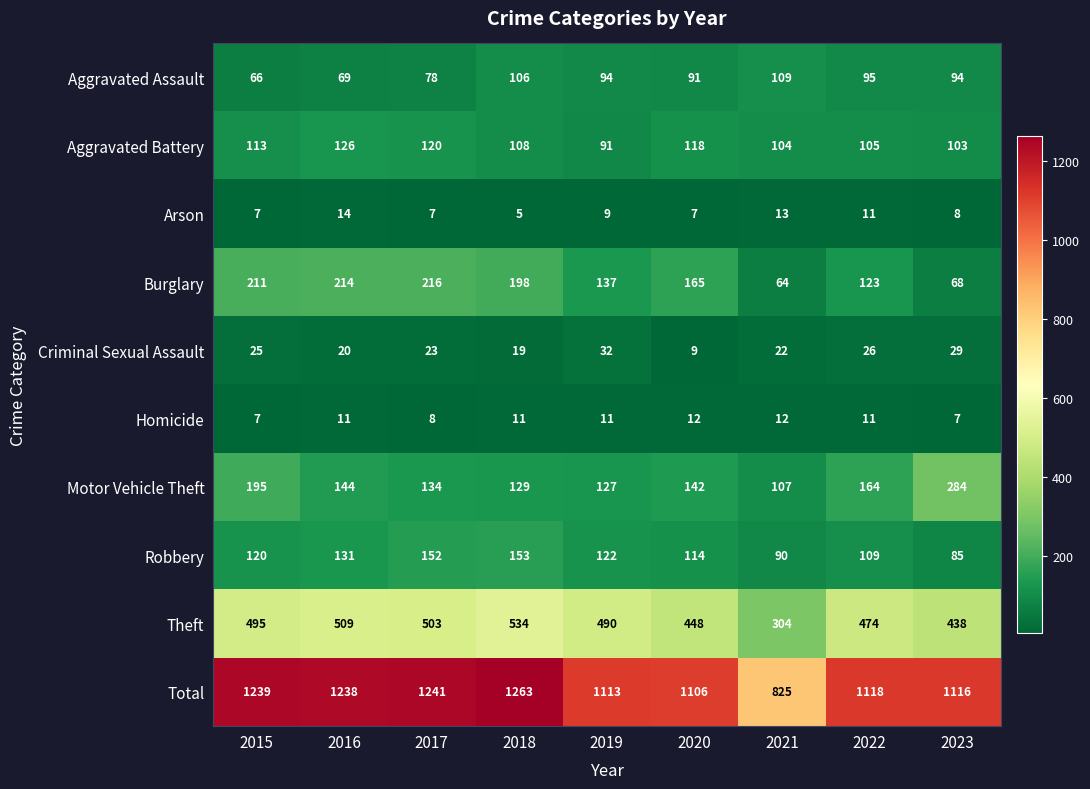

List the labels in order of Robbery value, largest first.

2018, 2017, 2016, 2019, 2015, 2020, 2022, 2021, 2023